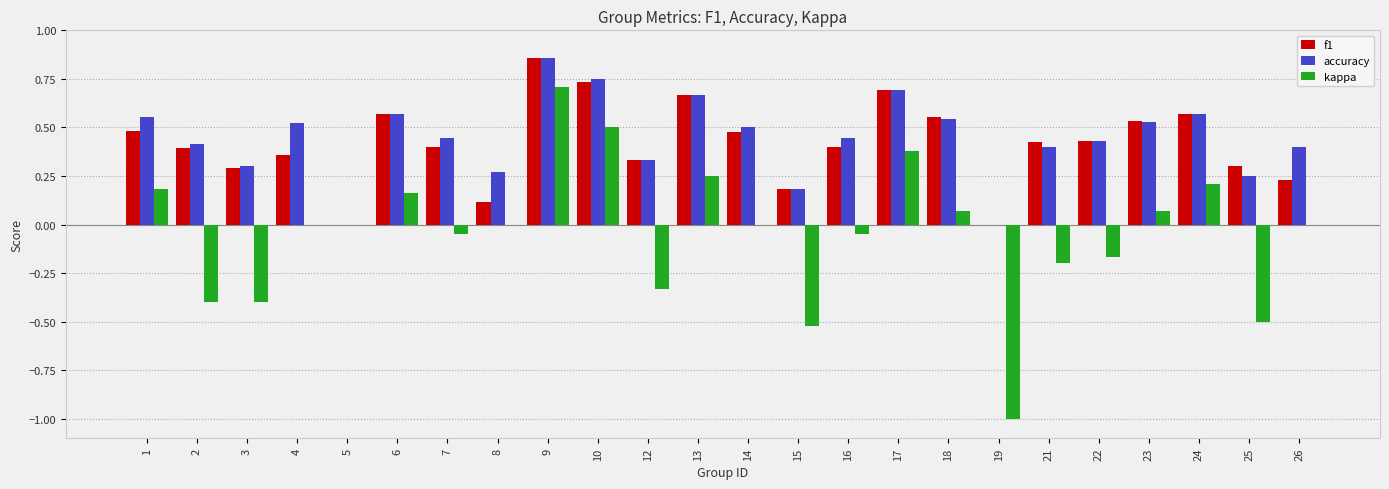

Is it true that f1 equals 0.7 at 23?

False